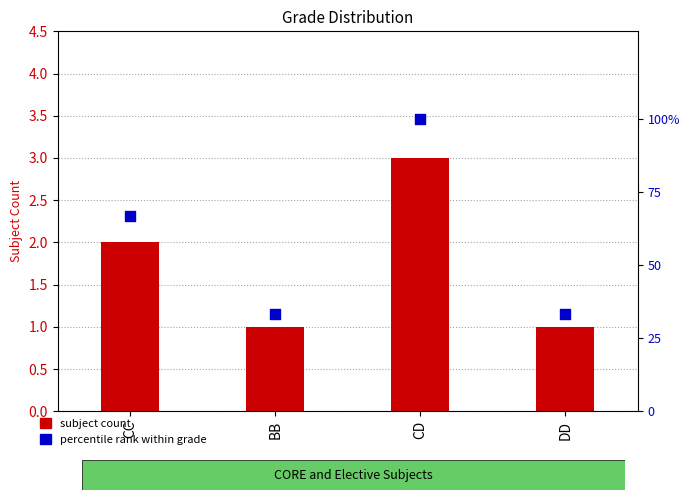

Which series contains the lowest Y value?

subject count